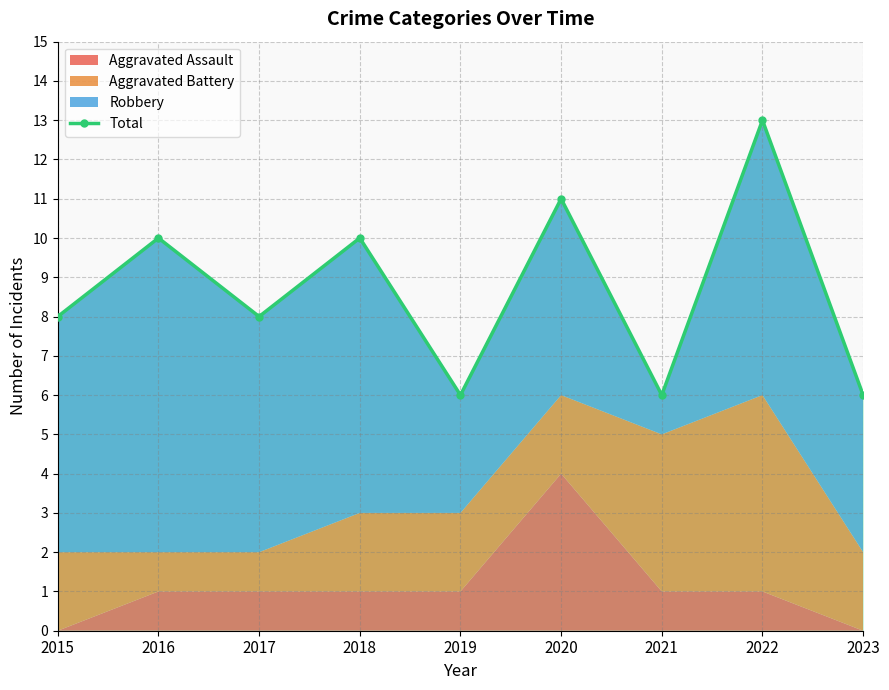

Which label corresponds to the smallest value in the chart?

2019